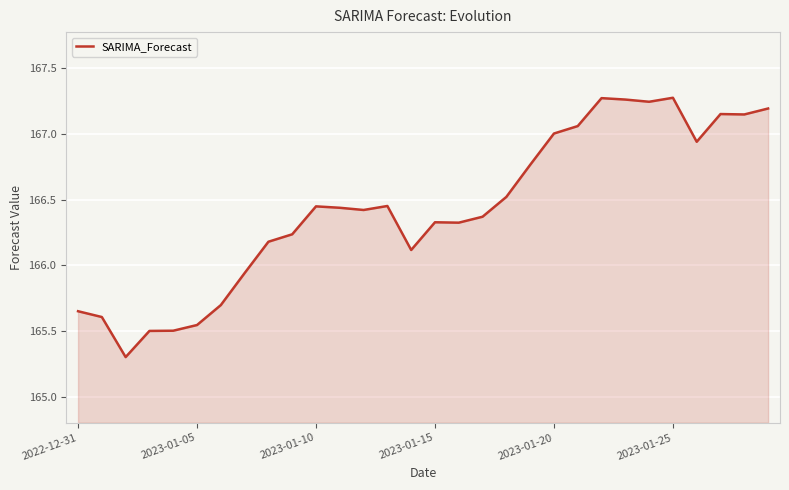

What is the smallest value displayed?

165.3